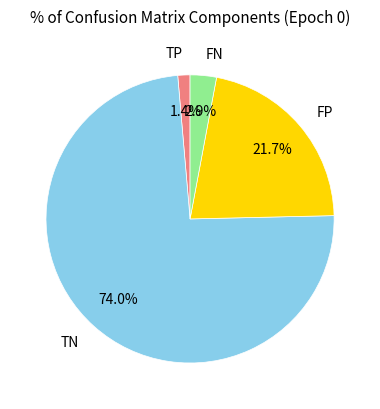

Rank the categories by value from lowest to highest.

TP, FN, FP, TN